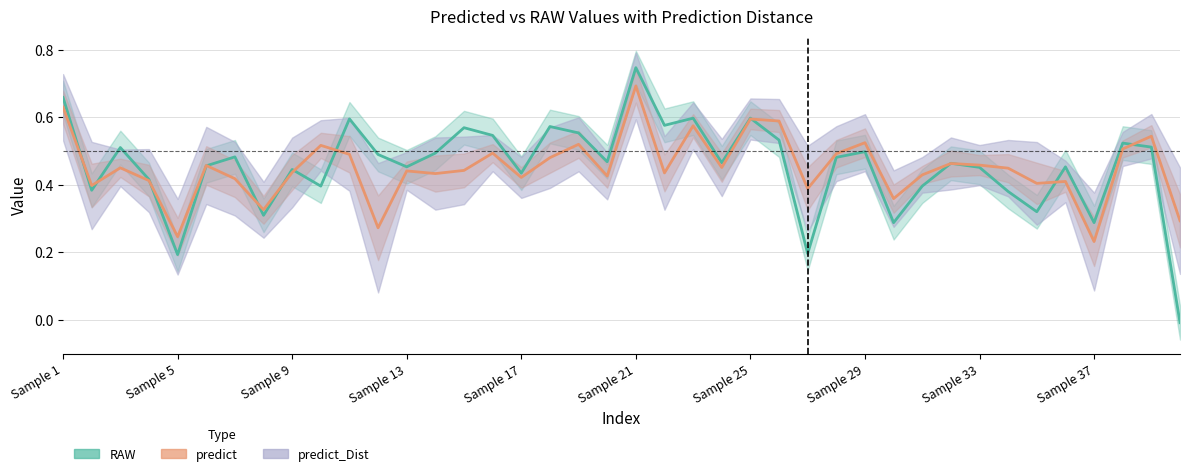

Where does the RAW series first go above 0?

Sample 1